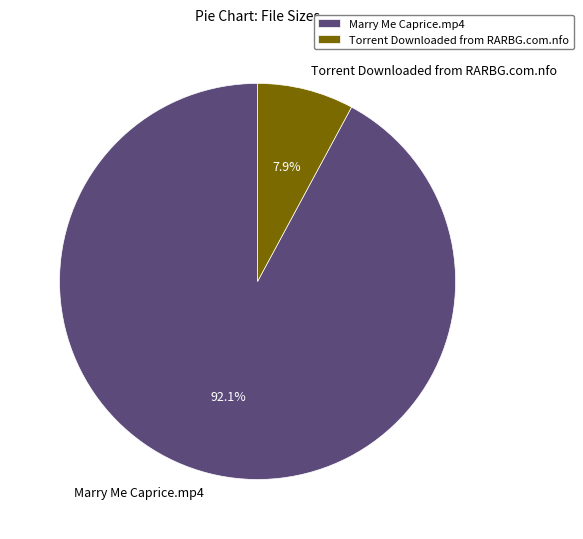

To the nearest percent, what portion does Torrent Downloaded from RARBG.com.nfo represent?

8%